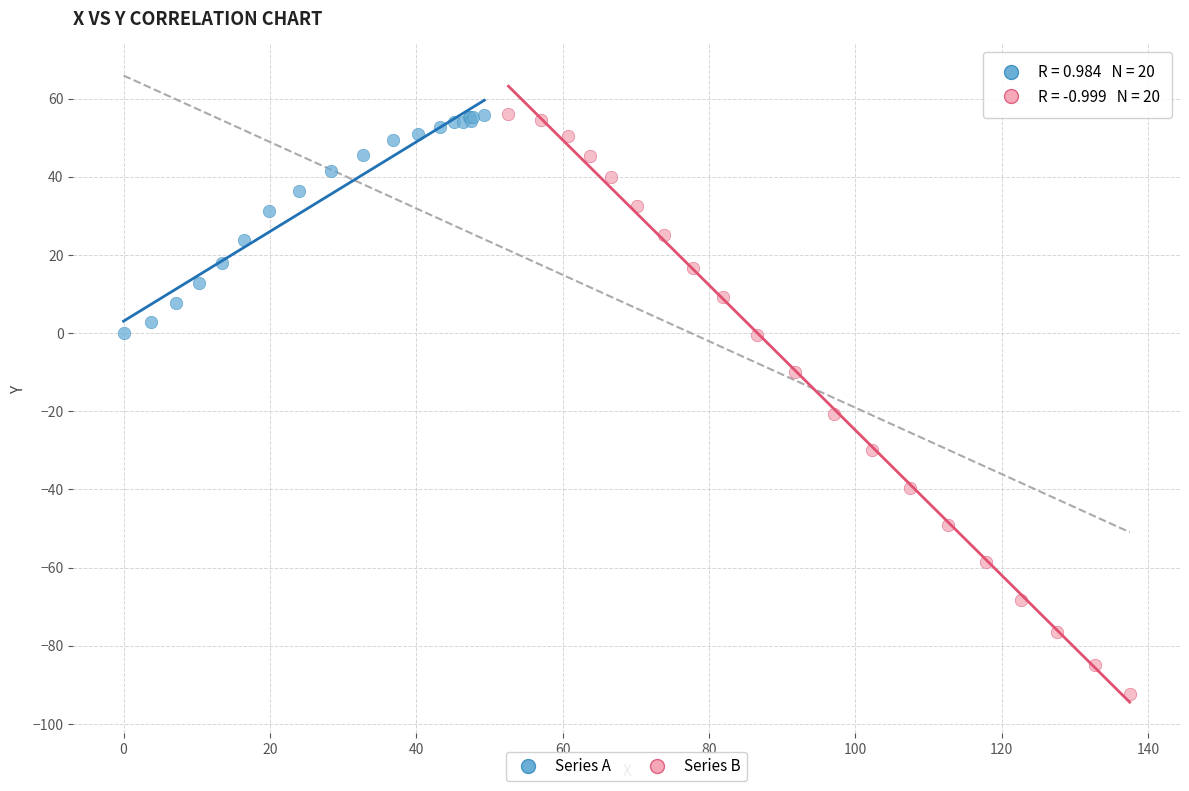

Which series contains the lowest Y value?

Series B